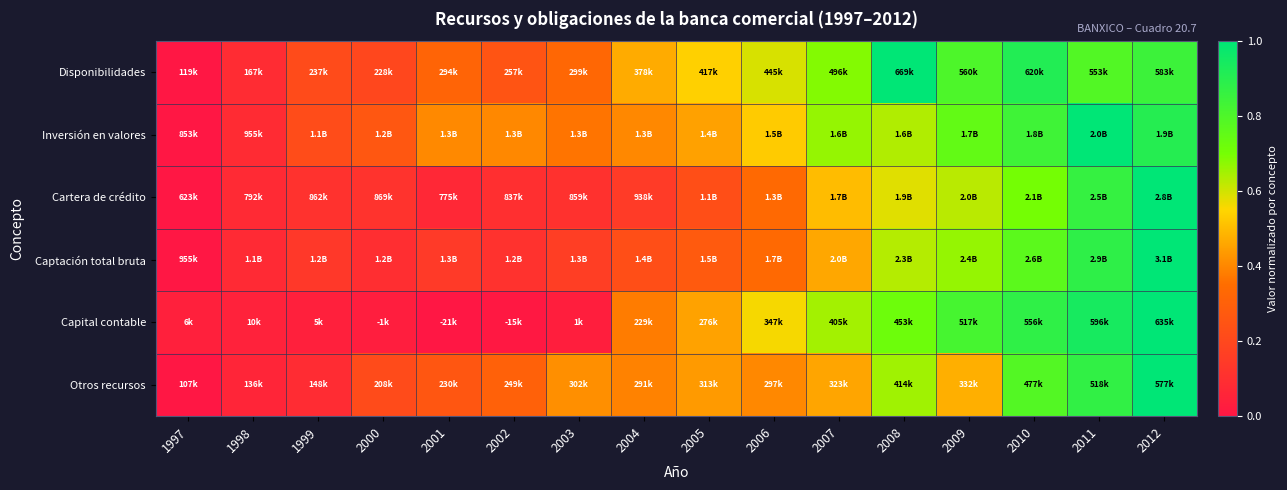

What is the spread (max minus min) of values at 2000?

0.2